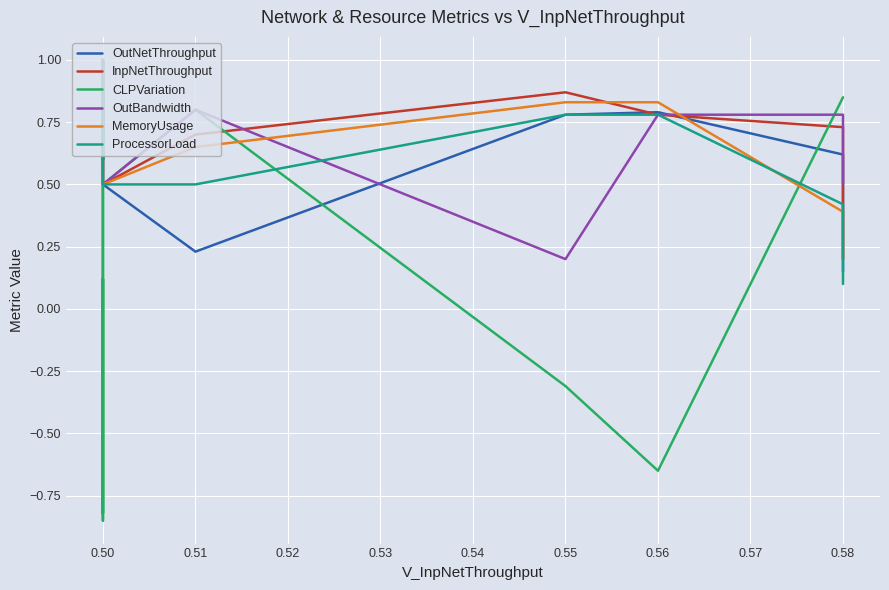

The value of CLPVariation at 0.58 is 0.5. True or false?

False